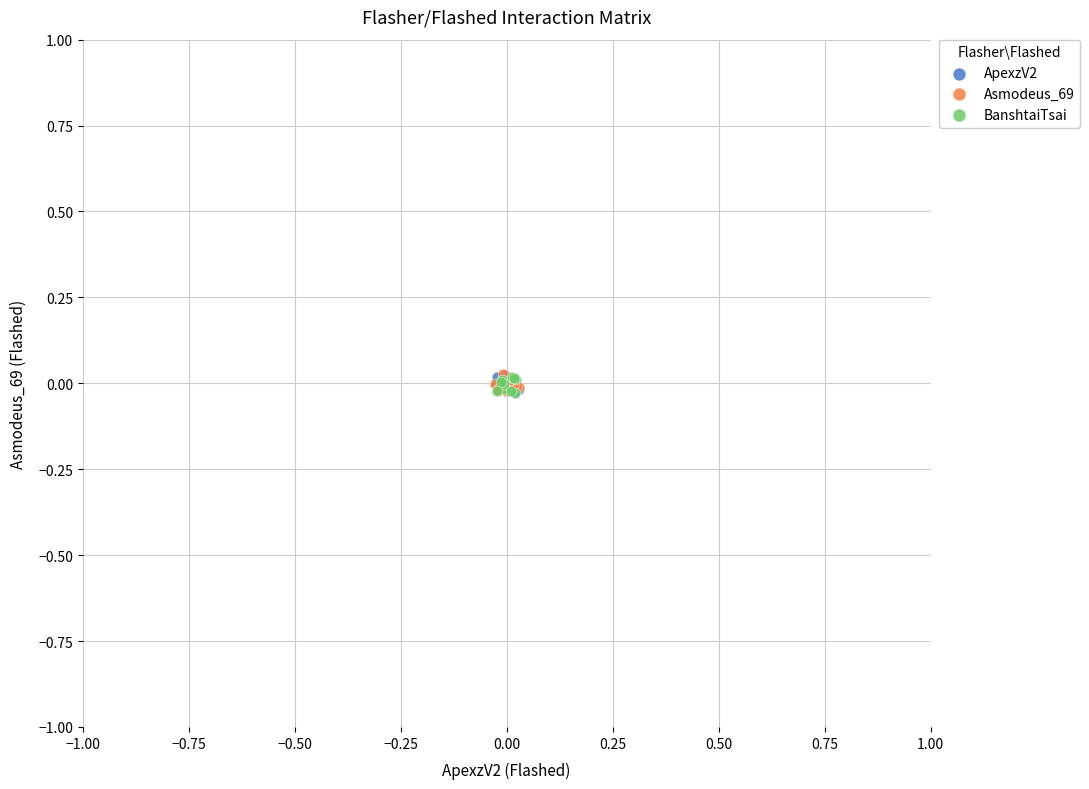

What are all the series names shown in the legend?

ApexzV2, Asmodeus_69, BanshtaiTsai